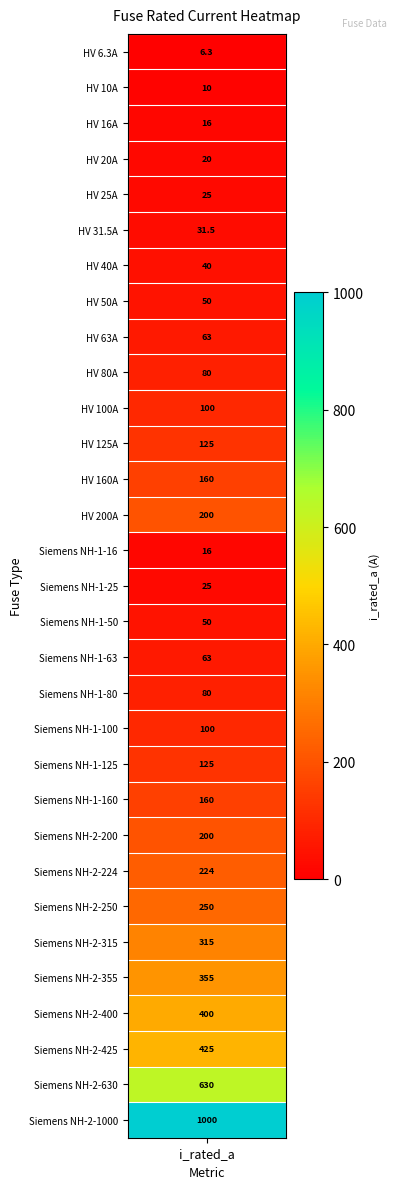

Is it true that the value at 7 is 50.0?

True